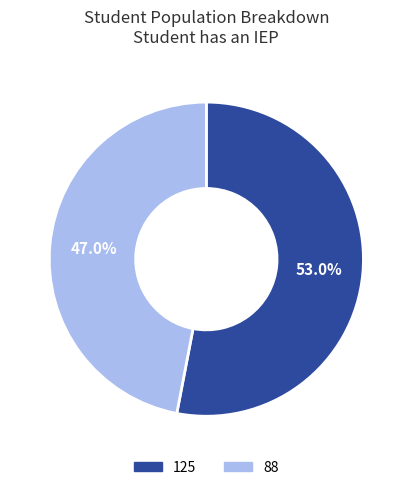

Is there any slice that represents more than half of the pie?

Yes